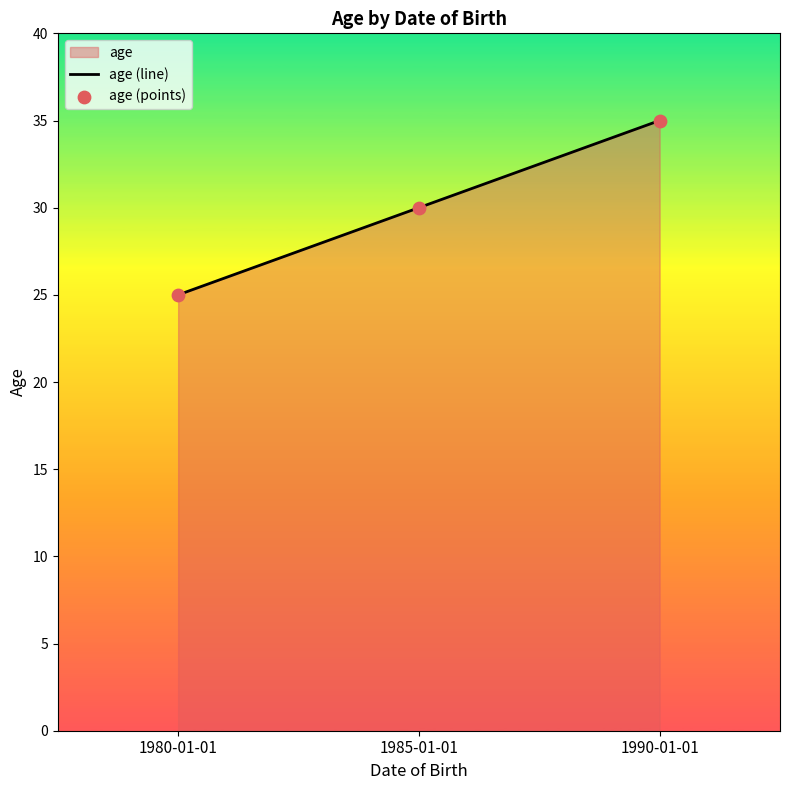

Which series has the largest Y range (max minus min)?

age (line)